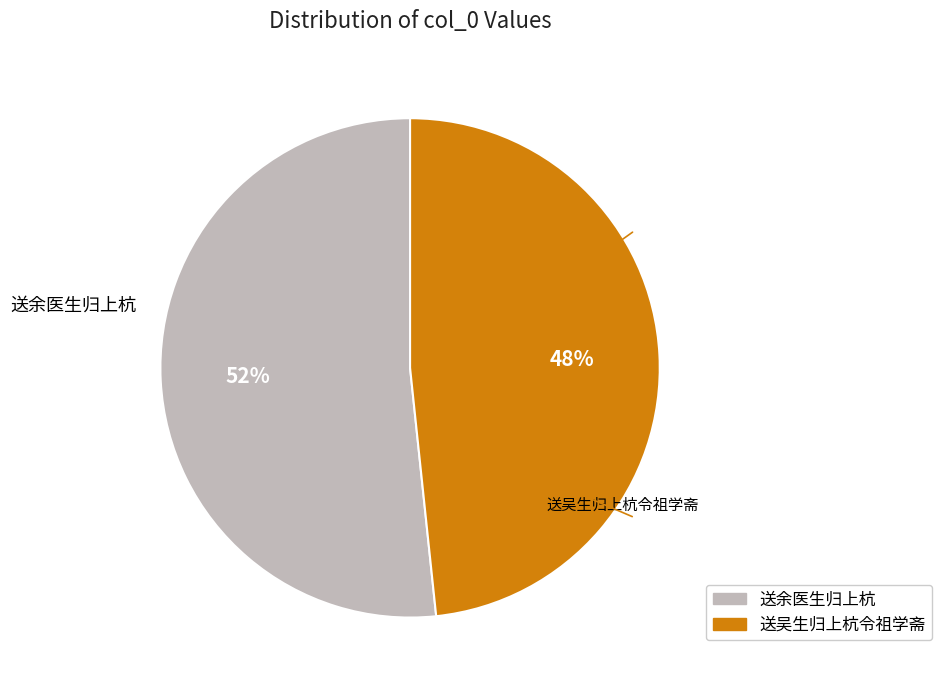

How many slices are in this pie chart?

2